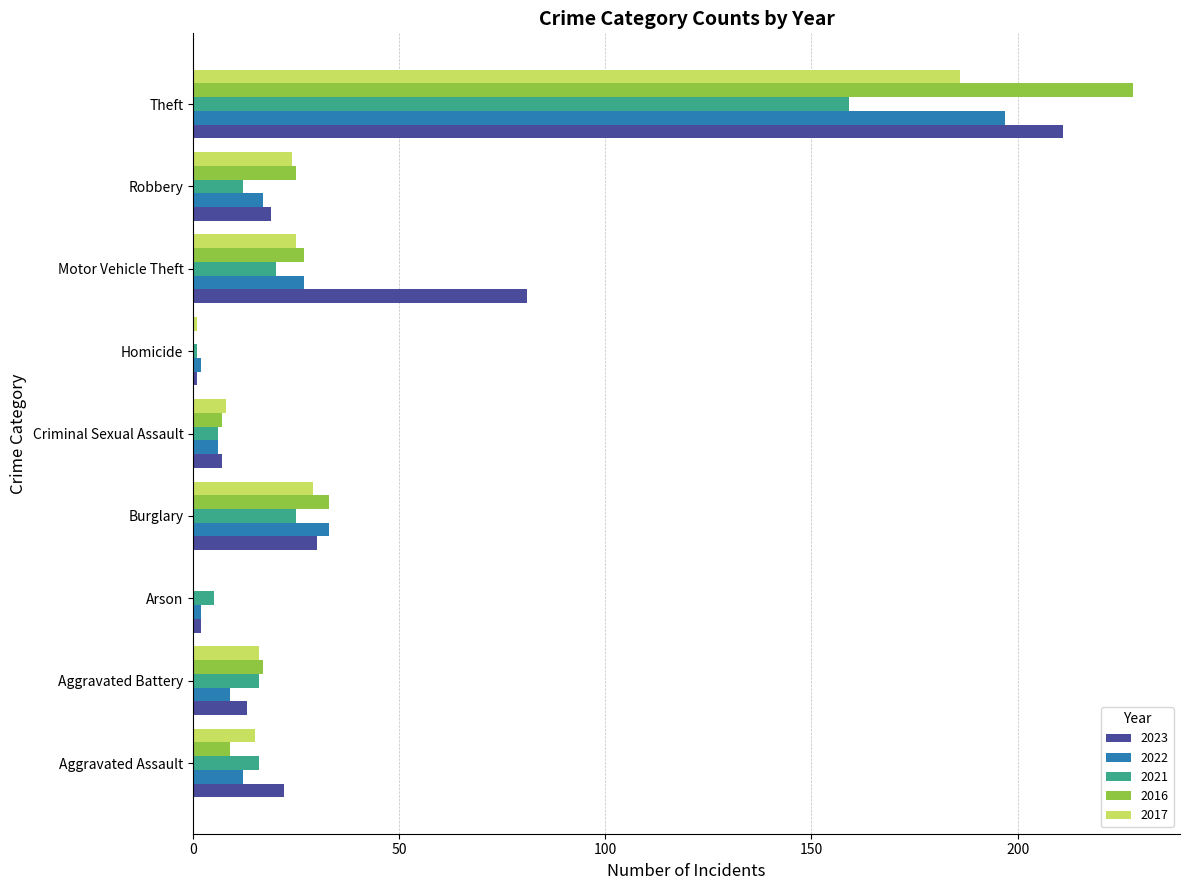

What is the highest value of the 2016 series?

228